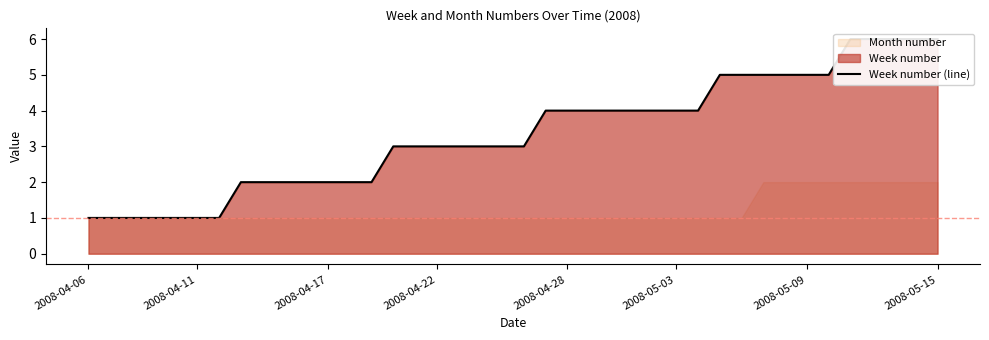

What is the difference between the values at 32 and 14?

2